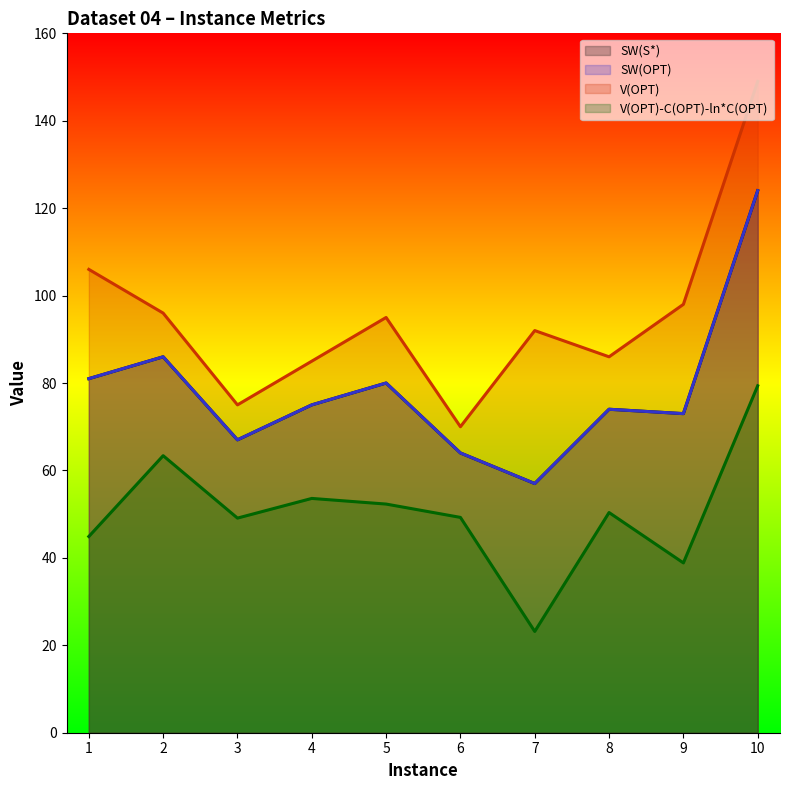

How many values in the V(OPT) series are below 95?

5